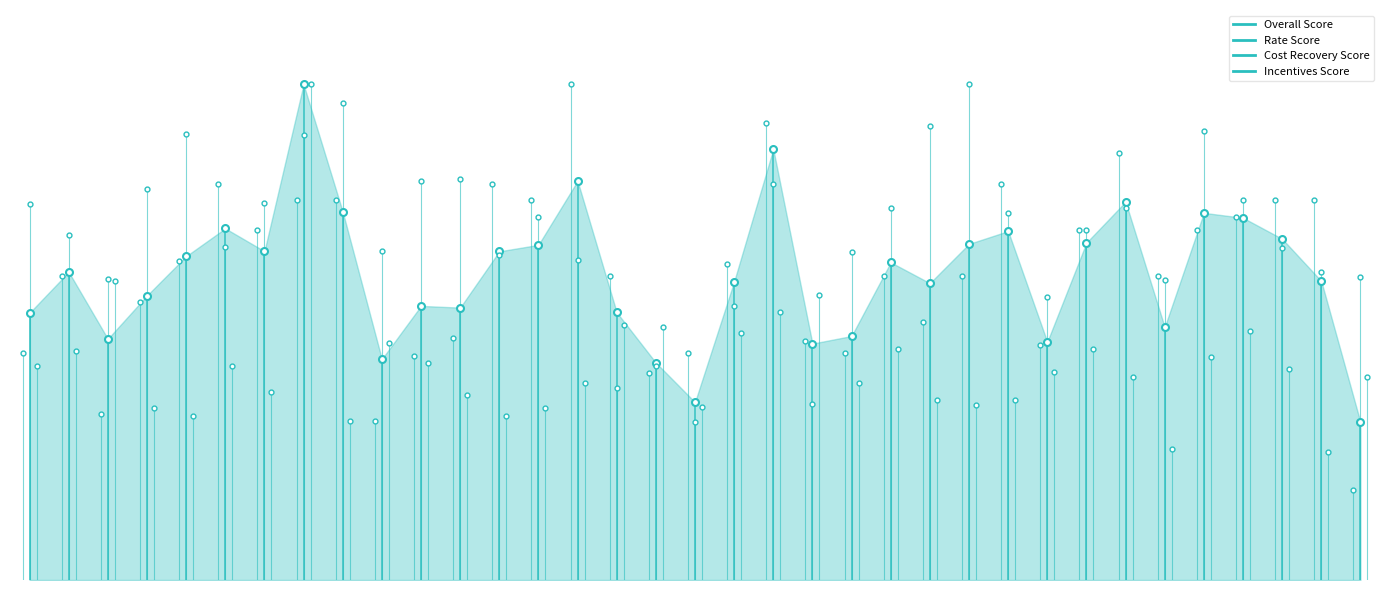

What is the greatest value displayed?

100.0